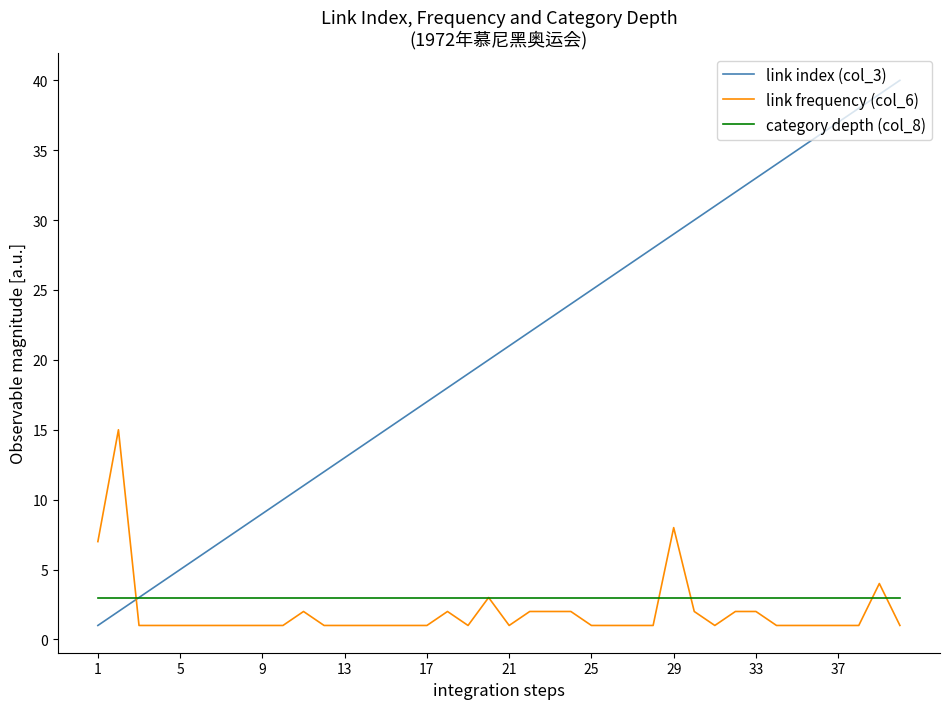

Which series has the largest range (max minus min)?

link index (col_3)